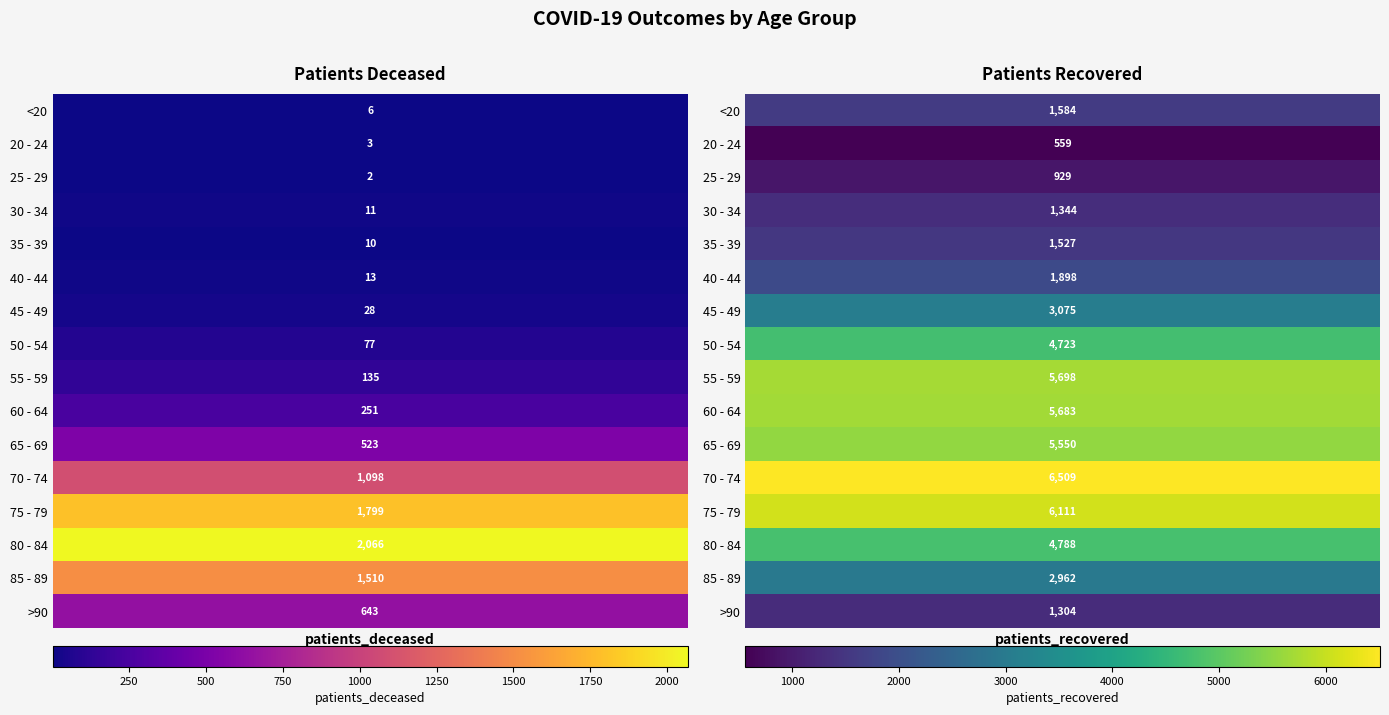

Is the value of 50 - 54 at 1 greater than the value of <20 at 0?

Yes